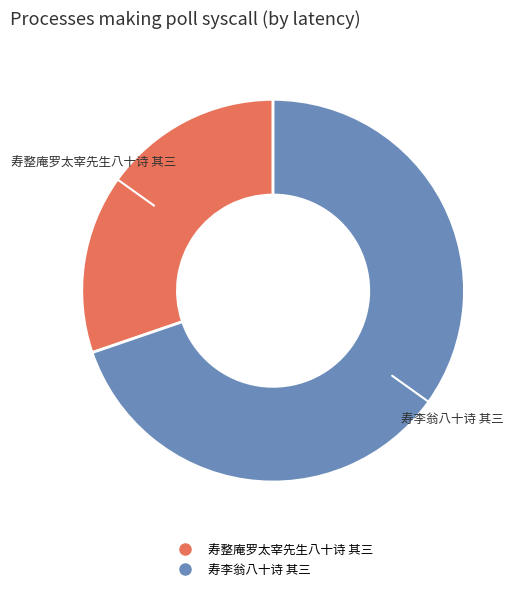

Combined, do 寿李翁八十诗 其三 and 寿整庵罗太宰先生八十诗 其三 account for over 50%?

Yes